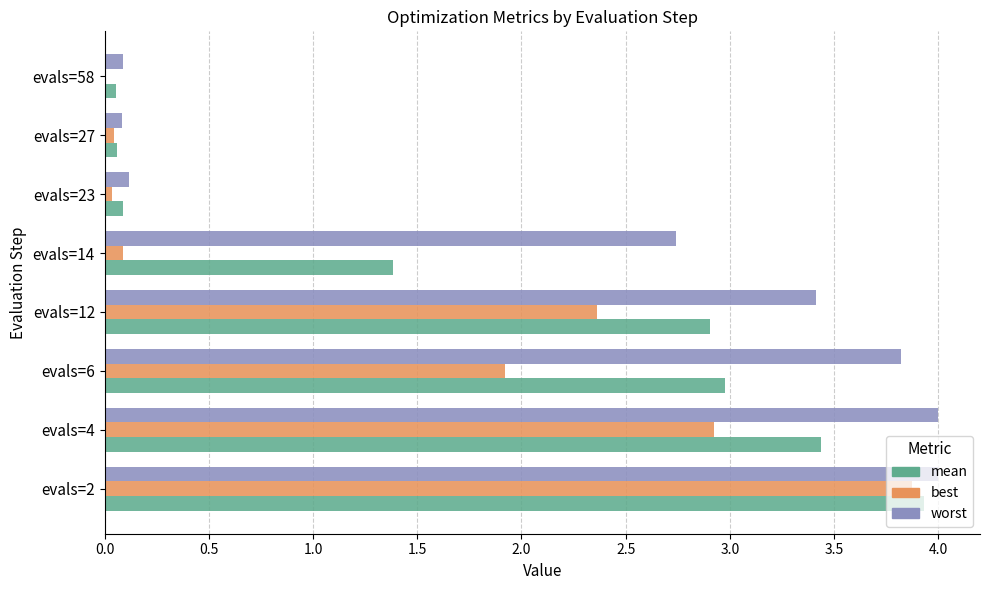

Which series has the largest total across all categories?

worst